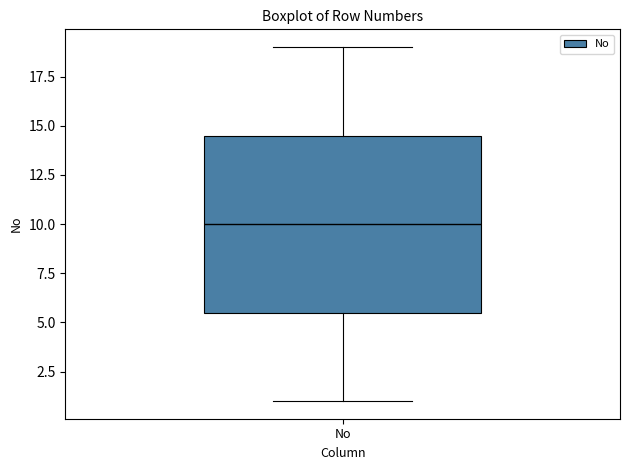

Transcribe this box plot: give where the median line is, the range the box spans, and where the two whiskers end, as read against the y-axis. The values are not printed on the chart, so give them approximately, as read against the axis.

median 10.0, box 5.5 to 14.5, whiskers 1.0 to 19.0